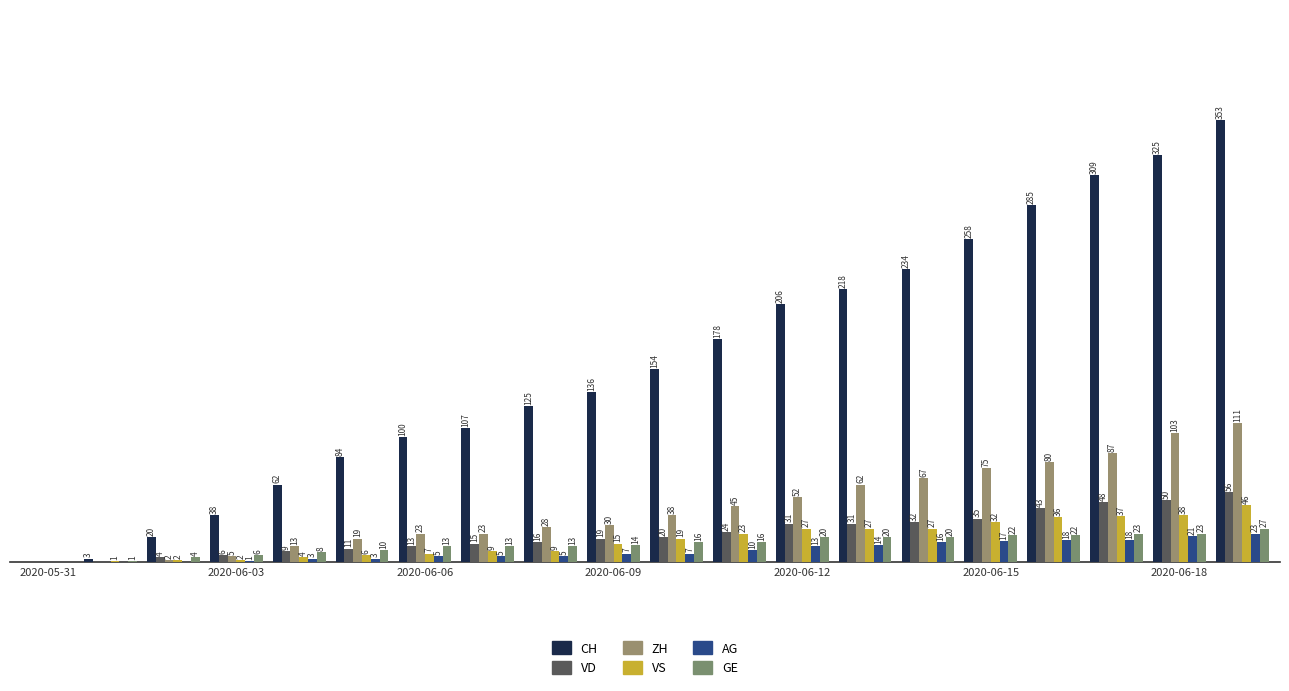

Are the bars horizontal?

No